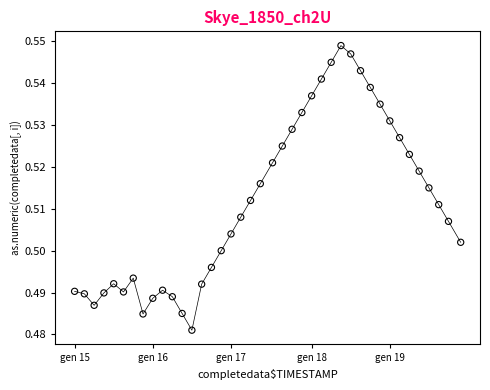

What is the range of X values (max minus min)?

158.0